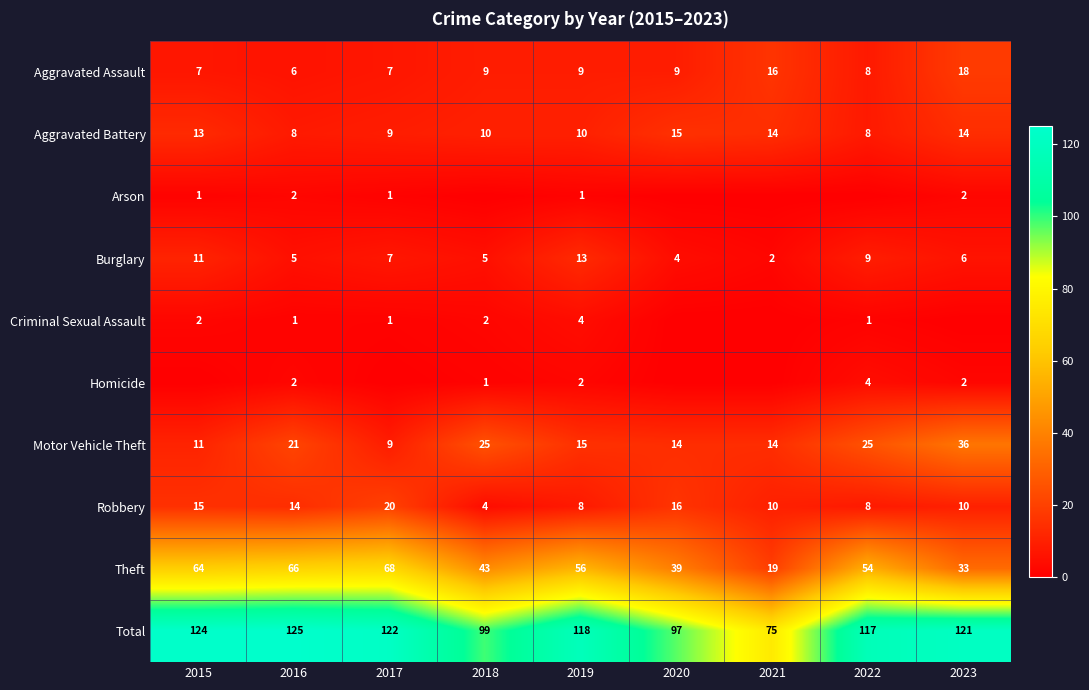

Is the value of Theft at 2023 greater than the value of Criminal Sexual Assault at 2016?

Yes